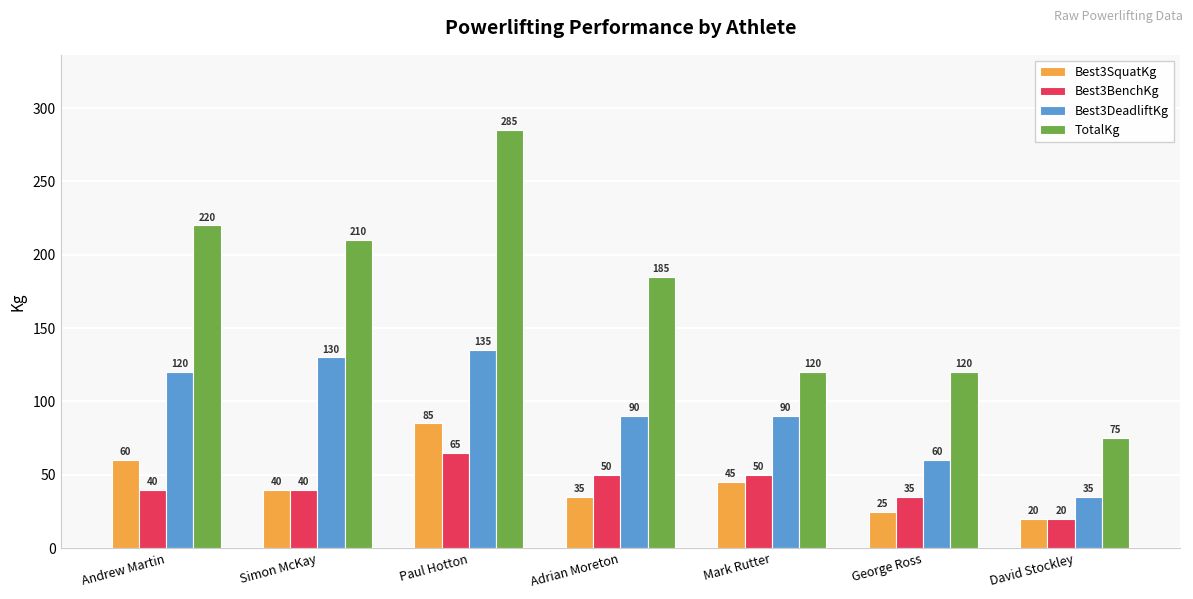

How many groups of bars are there?

7